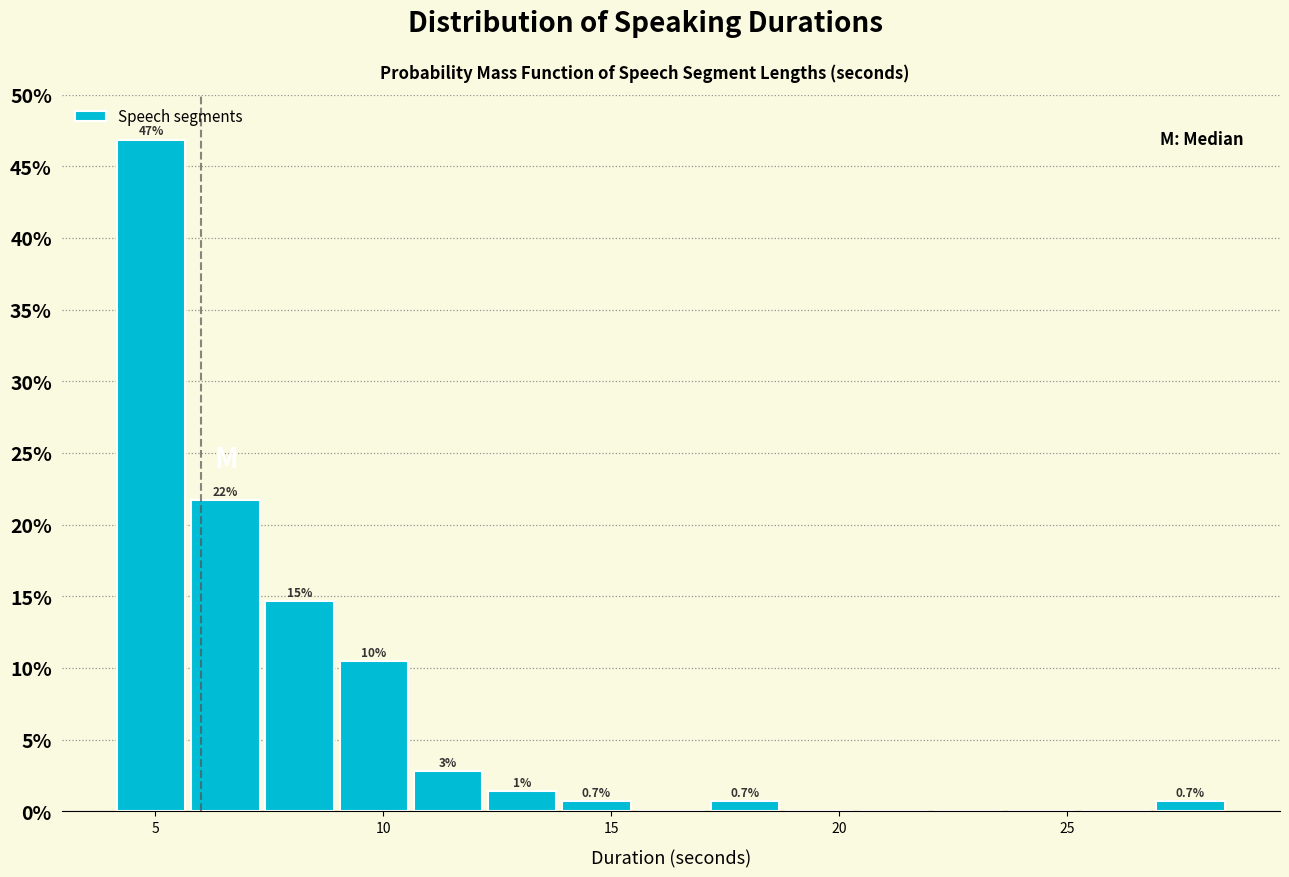

Around what value on the x-axis is the tallest bar? Give the approximate position of its centre, as read against the axis.

5.0